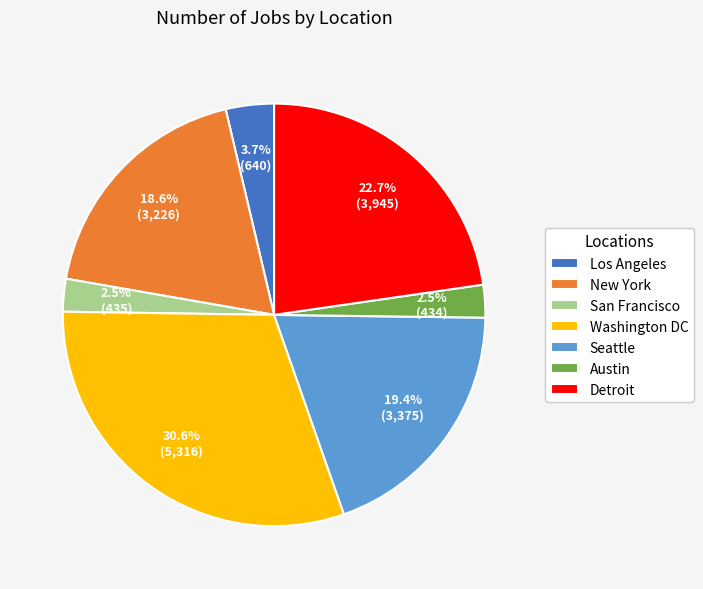

What is the largest slice in the pie chart?

Washington DC